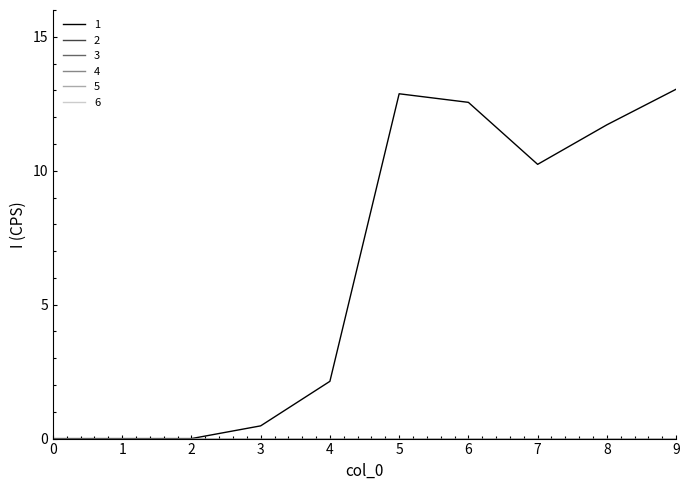

At which category is the sum across all series the highest?

9